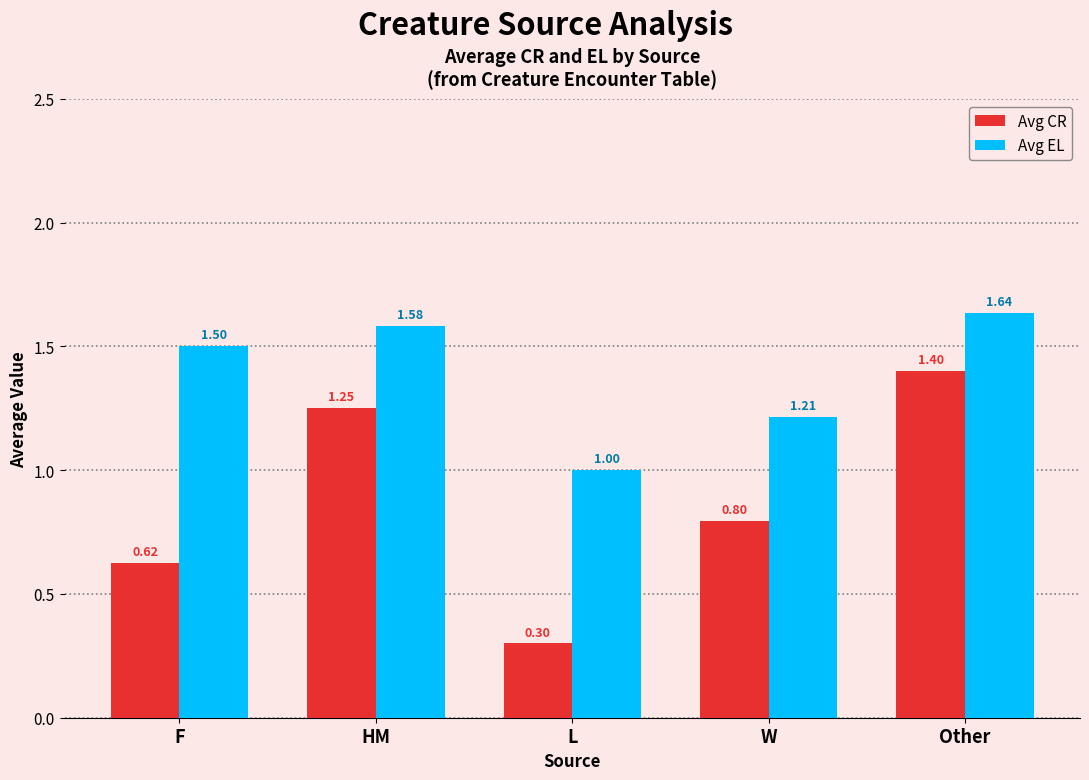

The value of Avg EL at L is 1.0. True or false?

True